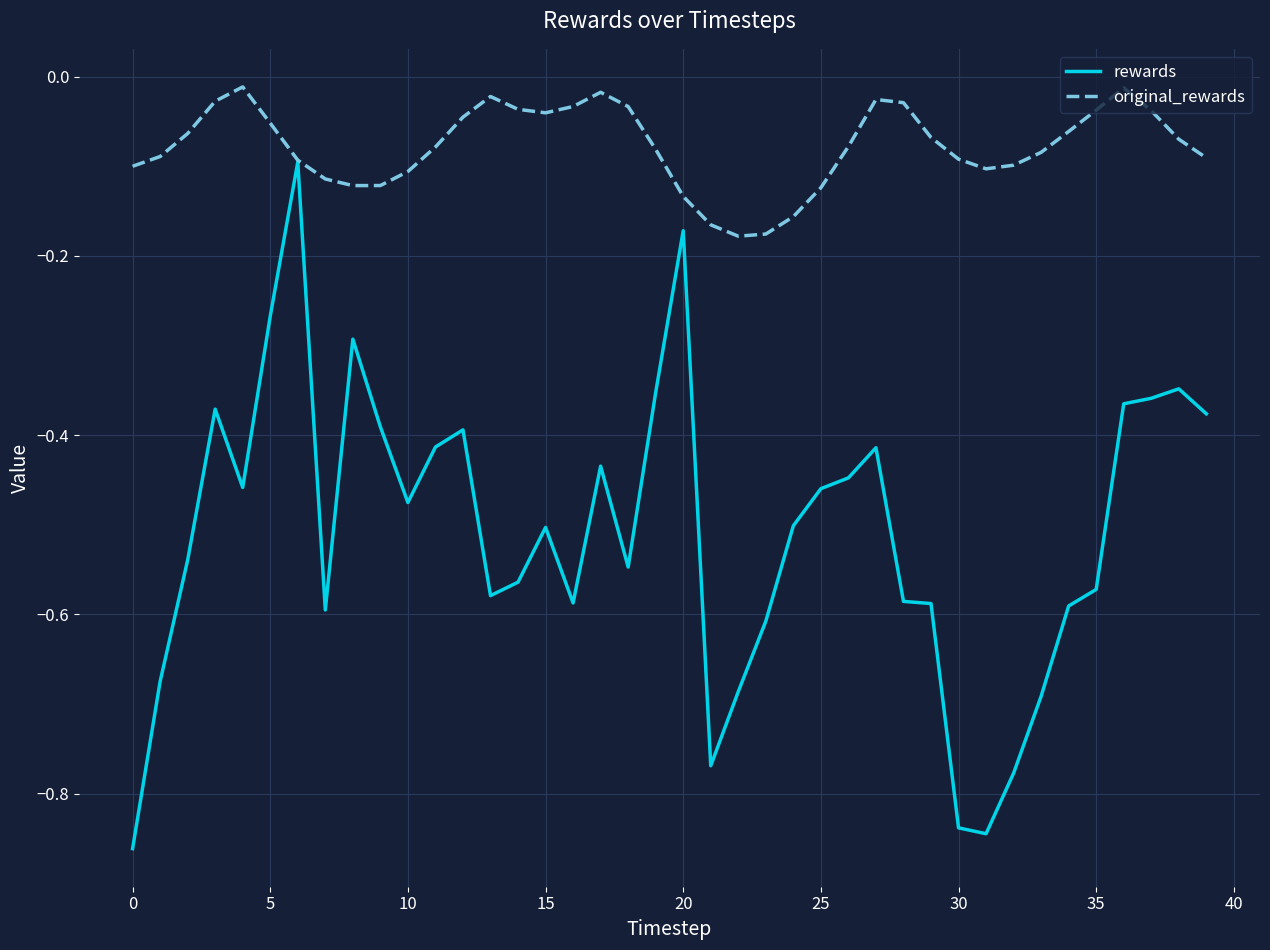

Which series has the widest spread of values?

rewards